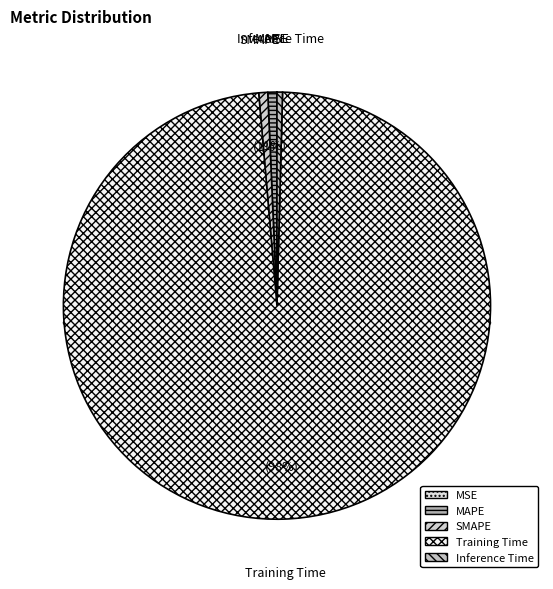

Which slice represents more than half of the pie?

Training Time